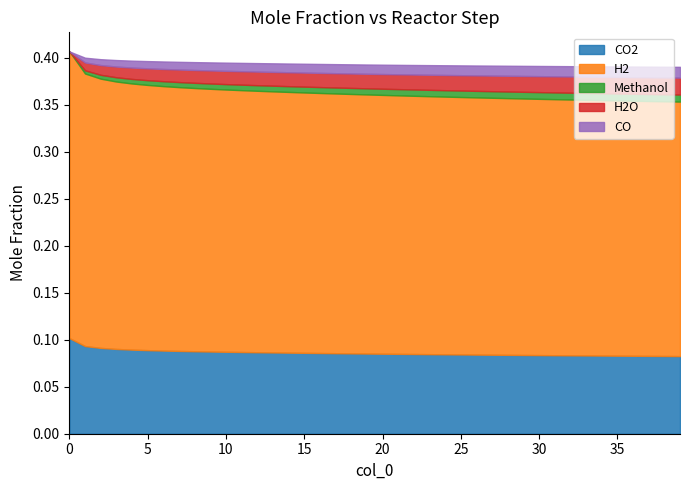

True or false: Methanol and H2O intersect in this chart.

False